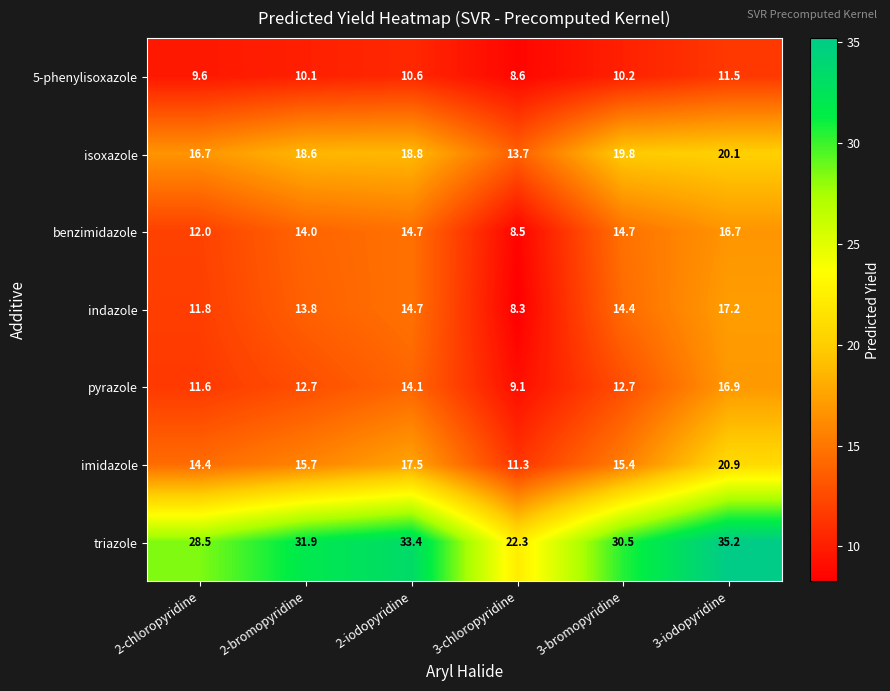

Rank the series at 3-chloropyridine from highest to lowest value.

triazole, isoxazole, imidazole, pyrazole, 5-phenylisoxazole, benzimidazole, indazole